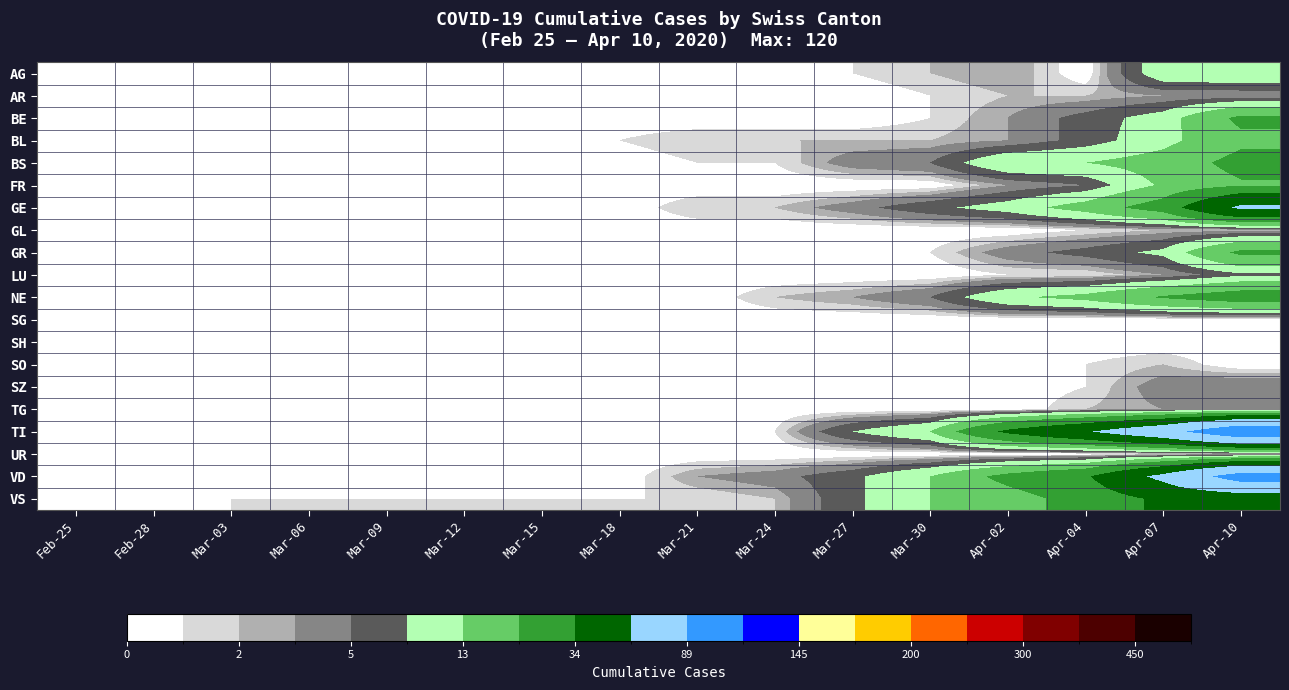

Reading right to left, what are all the values shown in this chart?

AG: Apr-10=12	Apr-07=11	Apr-04=0	Apr-02=3	Mar-30=2	Mar-27=1	Mar-24=0	Mar-21=0	Mar-18=0	Mar-15=0	Mar-12=0	Mar-09=0	Mar-06=0	Mar-03=0	Feb-28=0	Feb-25=0
AR: Apr-10=3	Apr-07=3	Apr-04=2	Apr-02=2	Mar-30=1	Mar-27=0	Mar-24=0	Mar-21=0	Mar-18=0	Mar-15=0	Mar-12=0	Mar-09=0	Mar-06=0	Mar-03=0	Feb-28=0	Feb-25=0
BE: Apr-10=23	Apr-07=10	Apr-04=6	Apr-02=3	Mar-30=1	Mar-27=0	Mar-24=0	Mar-21=0	Mar-18=0	Mar-15=0	Mar-12=0	Mar-09=0	Mar-06=0	Mar-03=0	Feb-28=0	Feb-25=0
BL: Apr-10=19	Apr-07=11	Apr-04=6	Apr-02=3	Mar-30=2	Mar-27=2	Mar-24=2	Mar-21=2	Mar-18=1	Mar-15=0	Mar-12=0	Mar-09=0	Mar-06=0	Mar-03=0	Feb-28=0	Feb-25=0
BS: Apr-10=24	Apr-07=16	Apr-04=13	Apr-02=12	Mar-30=5	Mar-27=4	Mar-24=1	Mar-21=1	Mar-18=0	Mar-15=0	Mar-12=0	Mar-09=0	Mar-06=0	Mar-03=0	Feb-28=0	Feb-25=0
FR: Apr-10=20	Apr-07=14	Apr-04=5	Apr-02=3	Mar-30=0	Mar-27=0	Mar-24=0	Mar-21=0	Mar-18=0	Mar-15=0	Mar-12=0	Mar-09=0	Mar-06=0	Mar-03=0	Feb-28=0	Feb-25=0
GE: Apr-10=59	Apr-07=26	Apr-04=16	Apr-02=10	Mar-30=7	Mar-27=4	Mar-24=2	Mar-21=2	Mar-18=0	Mar-15=0	Mar-12=0	Mar-09=0	Mar-06=0	Mar-03=0	Feb-28=0	Feb-25=0
GL: Apr-10=2	Apr-07=2	Apr-04=1	Apr-02=0	Mar-30=0	Mar-27=0	Mar-24=0	Mar-21=0	Mar-18=0	Mar-15=0	Mar-12=0	Mar-09=0	Mar-06=0	Mar-03=0	Feb-28=0	Feb-25=0
GR: Apr-10=23	Apr-07=9	Apr-04=6	Apr-02=4	Mar-30=1	Mar-27=0	Mar-24=0	Mar-21=0	Mar-18=0	Mar-15=0	Mar-12=0	Mar-09=0	Mar-06=0	Mar-03=0	Feb-28=0	Feb-25=0
LU: Apr-10=7	Apr-07=3	Apr-04=1	Apr-02=1	Mar-30=0	Mar-27=0	Mar-24=0	Mar-21=0	Mar-18=0	Mar-15=0	Mar-12=0	Mar-09=0	Mar-06=0	Mar-03=0	Feb-28=0	Feb-25=0
NE: Apr-10=27	Apr-07=22	Apr-04=15	Apr-02=12	Mar-30=5	Mar-27=3	Mar-24=2	Mar-21=0	Mar-18=0	Mar-15=0	Mar-12=0	Mar-09=0	Mar-06=0	Mar-03=0	Feb-28=0	Feb-25=0
SG: Apr-10=0	Apr-07=0	Apr-04=0	Apr-02=0	Mar-30=0	Mar-27=0	Mar-24=0	Mar-21=0	Mar-18=0	Mar-15=0	Mar-12=0	Mar-09=0	Mar-06=0	Mar-03=0	Feb-28=0	Feb-25=0
SH: Apr-10=0	Apr-07=0	Apr-04=0	Apr-02=0	Mar-30=0	Mar-27=0	Mar-24=0	Mar-21=0	Mar-18=0	Mar-15=0	Mar-12=0	Mar-09=0	Mar-06=0	Mar-03=0	Feb-28=0	Feb-25=0
SO: Apr-10=0	Apr-07=2	Apr-04=1	Apr-02=1	Mar-30=1	Mar-27=0	Mar-24=0	Mar-21=0	Mar-18=0	Mar-15=0	Mar-12=0	Mar-09=0	Mar-06=0	Mar-03=0	Feb-28=0	Feb-25=0
SZ: Apr-10=5	Apr-07=4	Apr-04=1	Apr-02=0	Mar-30=0	Mar-27=0	Mar-24=0	Mar-21=0	Mar-18=0	Mar-15=0	Mar-12=0	Mar-09=0	Mar-06=0	Mar-03=0	Feb-28=0	Feb-25=0
TG: Apr-10=3	Apr-07=3	Apr-04=2	Apr-02=0	Mar-30=0	Mar-27=0	Mar-24=0	Mar-21=0	Mar-18=0	Mar-15=0	Mar-12=0	Mar-09=0	Mar-06=0	Mar-03=0	Feb-28=0	Feb-25=0
TI: Apr-10=120	Apr-07=76	Apr-04=53	Apr-02=37	Mar-30=13	Mar-27=8	Mar-24=1	Mar-21=1	Mar-18=0	Mar-15=0	Mar-12=0	Mar-09=0	Mar-06=0	Mar-03=0	Feb-28=0	Feb-25=0
UR: Apr-10=1	Apr-07=1	Apr-04=0	Apr-02=0	Mar-30=0	Mar-27=0	Mar-24=0	Mar-21=0	Mar-18=0	Mar-15=0	Mar-12=0	Mar-09=0	Mar-06=0	Mar-03=0	Feb-28=0	Feb-25=0
VD: Apr-10=105	Apr-07=61	Apr-04=32	Apr-02=24	Mar-30=13	Mar-27=7	Mar-24=4	Mar-21=3	Mar-18=0	Mar-15=0	Mar-12=0	Mar-09=0	Mar-06=0	Mar-03=0	Feb-28=0	Feb-25=0
VS: Apr-10=38	Apr-07=37	Apr-04=25	Apr-02=17	Mar-30=13	Mar-27=7	Mar-24=2	Mar-21=1	Mar-18=1	Mar-15=1	Mar-12=1	Mar-09=1	Mar-06=1	Mar-03=1	Feb-28=0	Feb-25=0